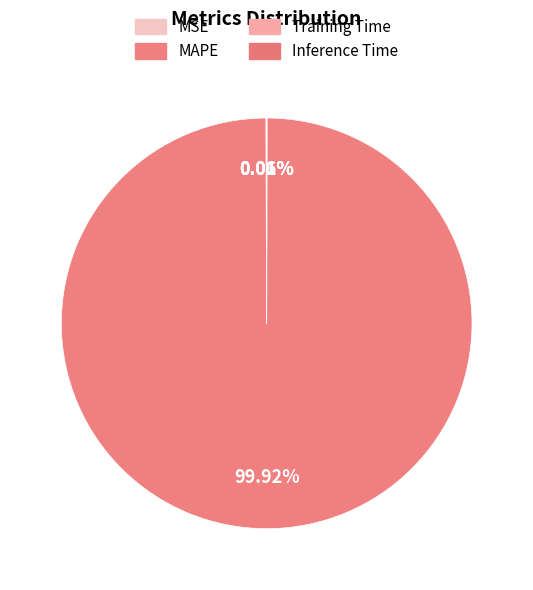

True or false: Inference Time accounts for 10% of the total.

False